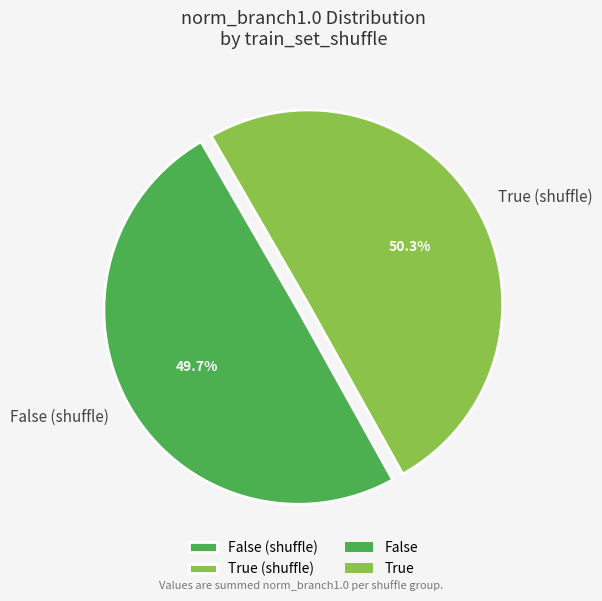

Which has a higher value, False (shuffle) or True (shuffle)?

True (shuffle)